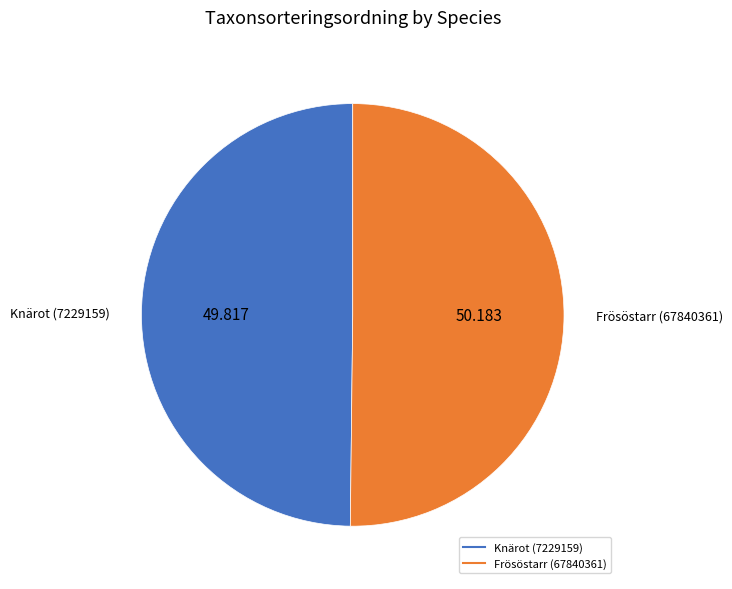

Combined, do Frösöstarr (67840361) and Knärot (7229159) account for over 50%?

Yes